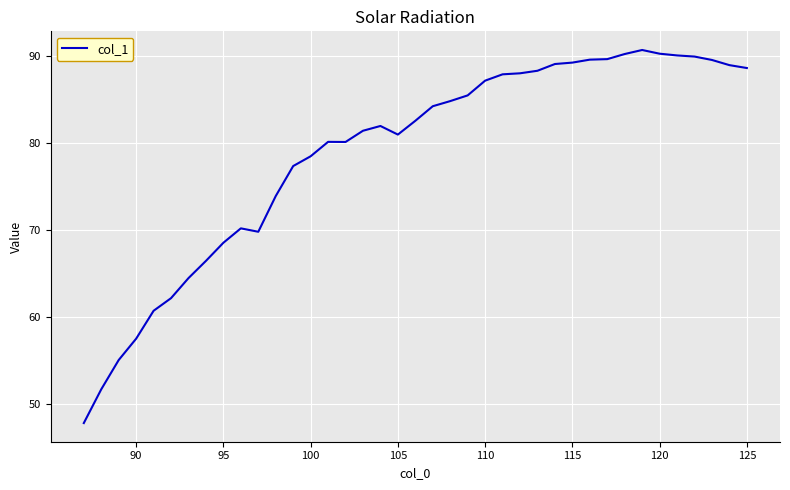

What is the difference between the second highest and minimum values?

42.4